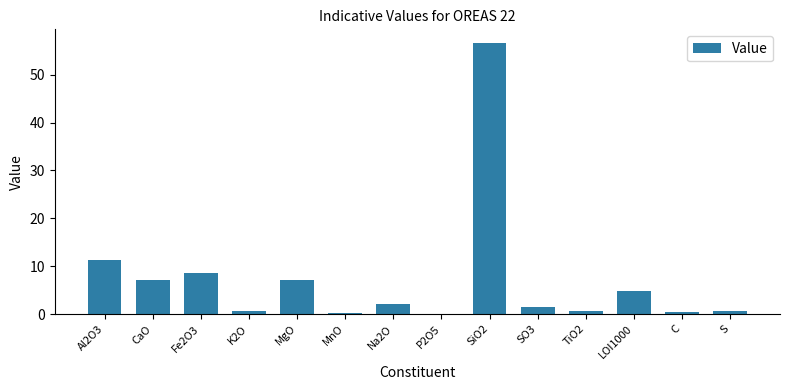

The value at Al2O3 is 17.2. True or false?

False